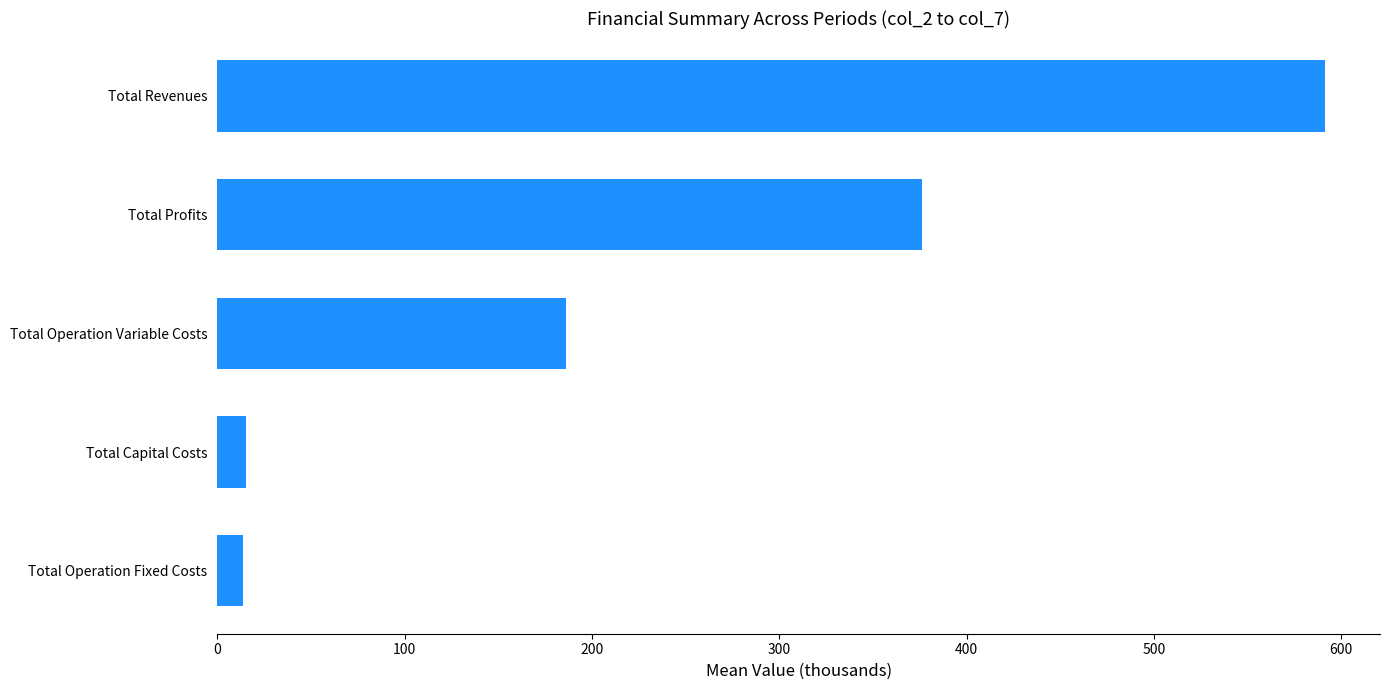

Between Total Capital Costs and Total Profits, which is larger?

Total Profits